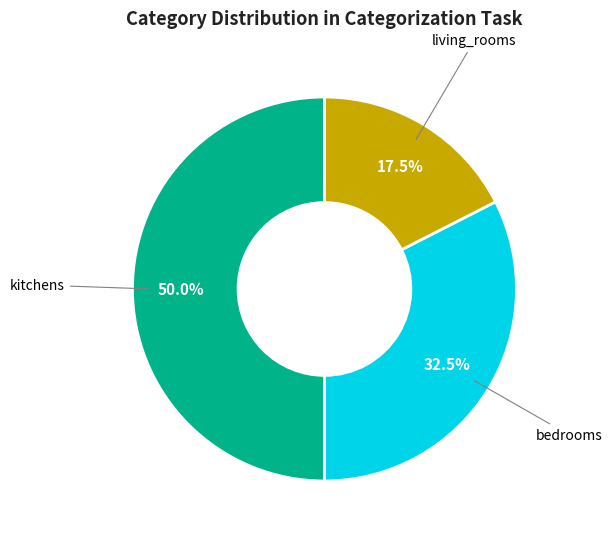

How many slices are in this pie chart?

3